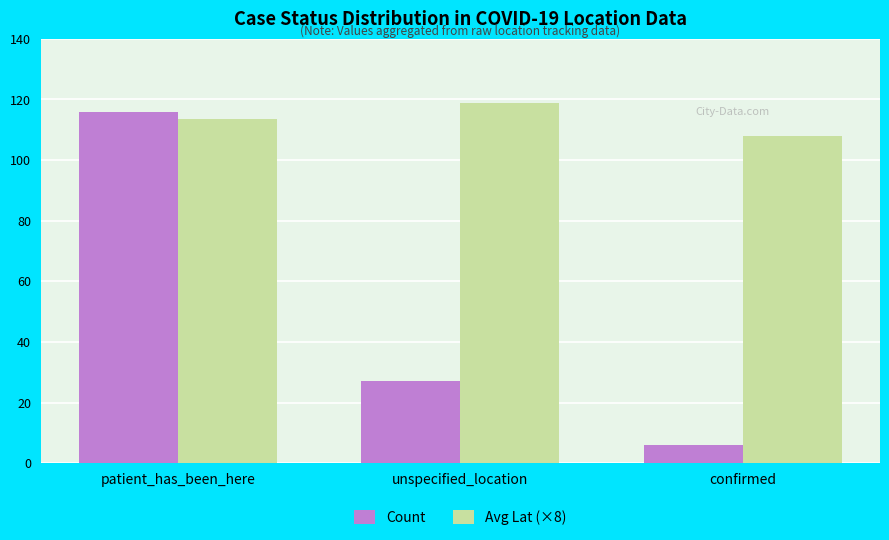

What is the value of the Avg Lat (×8) bar at the 2nd from the left?

118.8